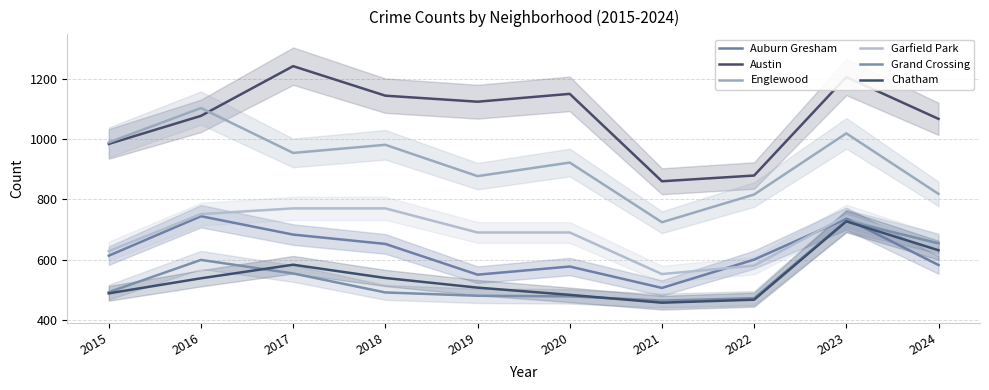

How many data points in Chatham are above 538?

4